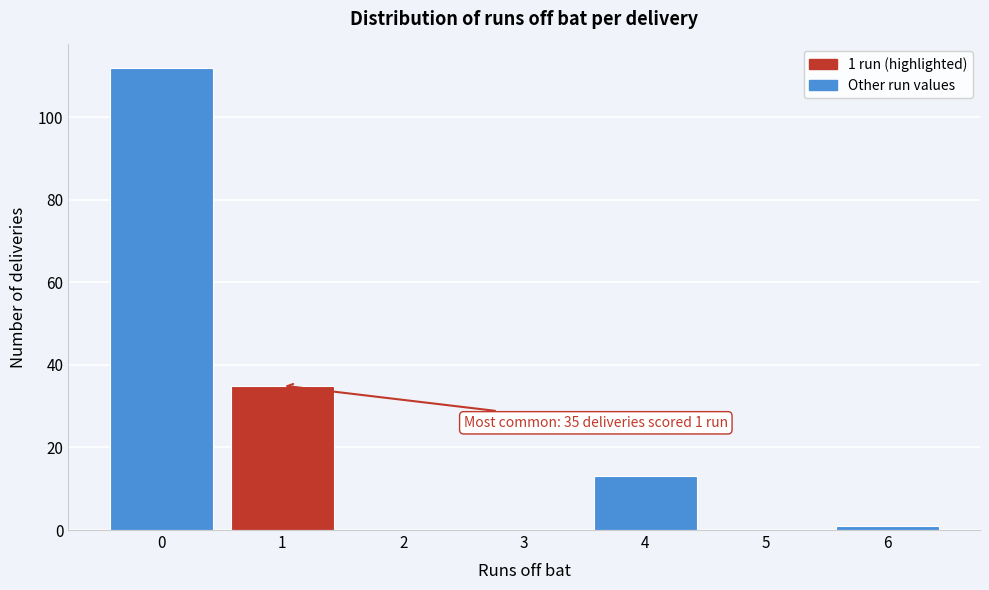

Reading right to left, list all the values displayed in this chart.

6=1	5=0	4=13	3=0	2=0	1=35	0=112